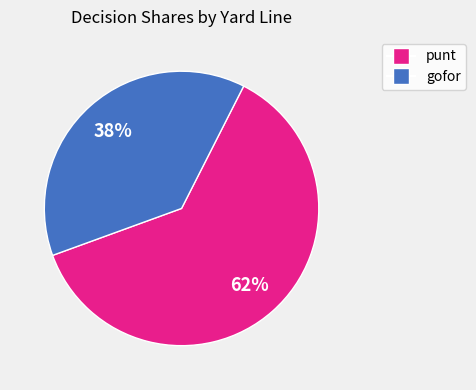

Is there any slice that represents more than half of the pie?

Yes